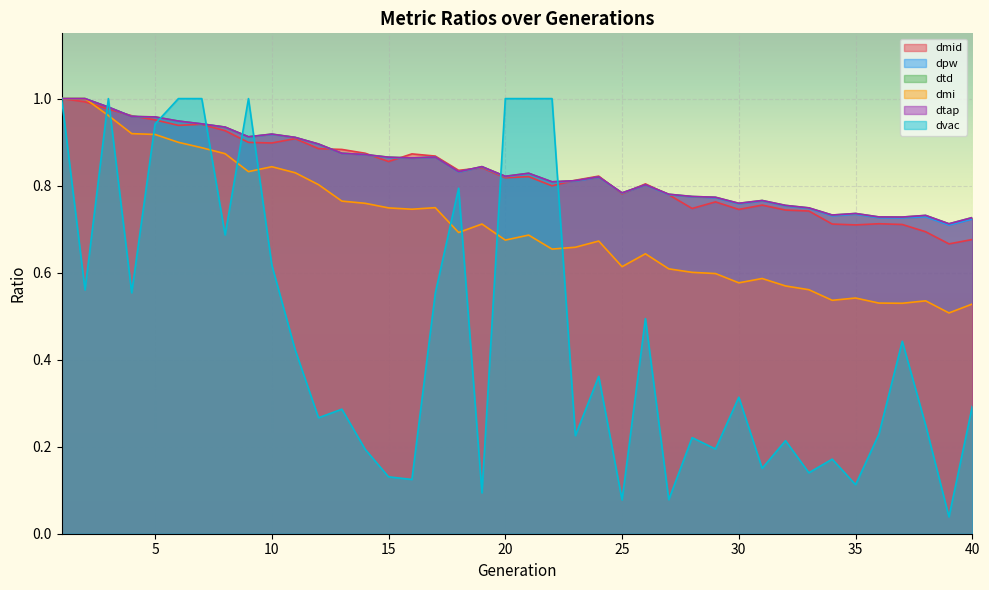

Between 3 and 23, which is larger?

3